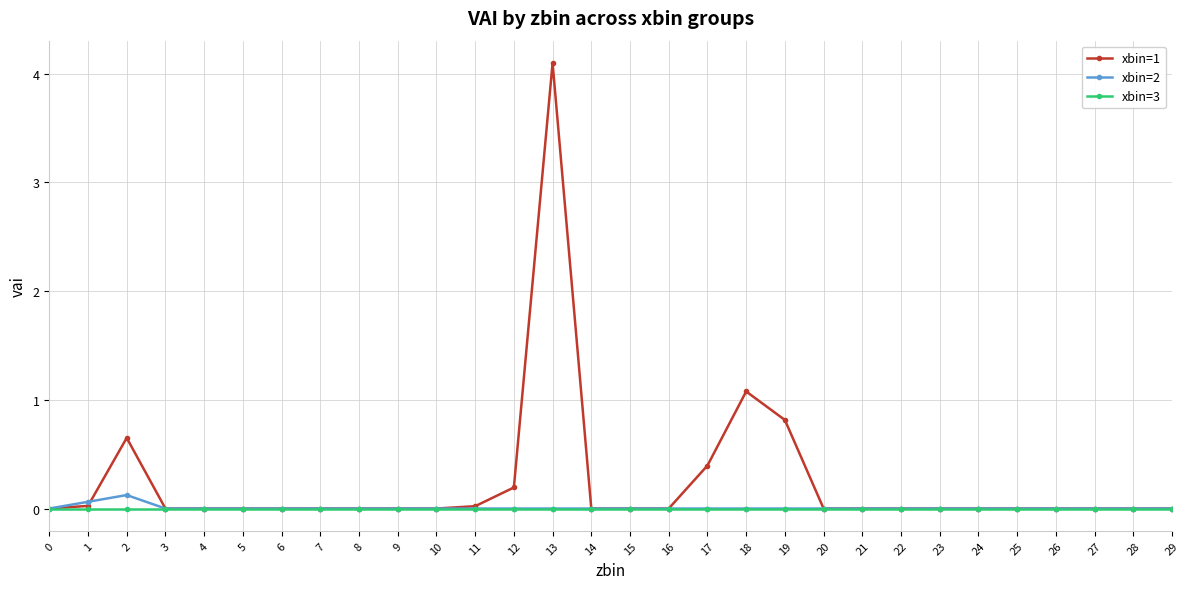

Which category has the highest value across all series?

13